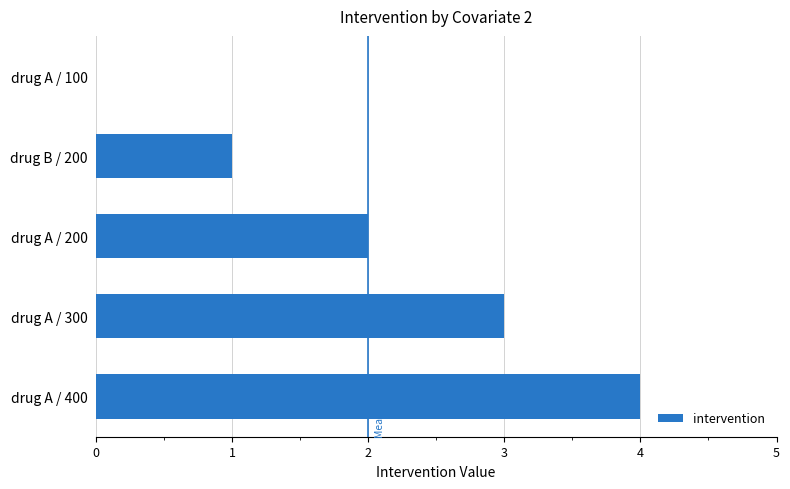

What is the sum of all values?

10